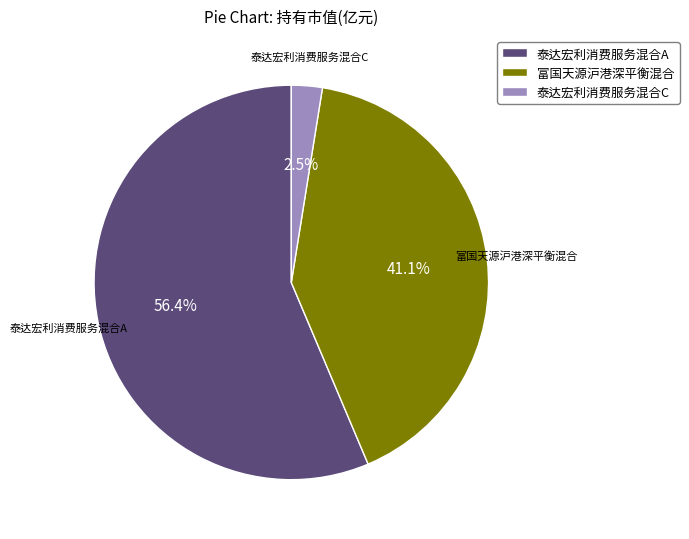

Which category has the biggest portion of the pie?

泰达宏利消费服务混合A